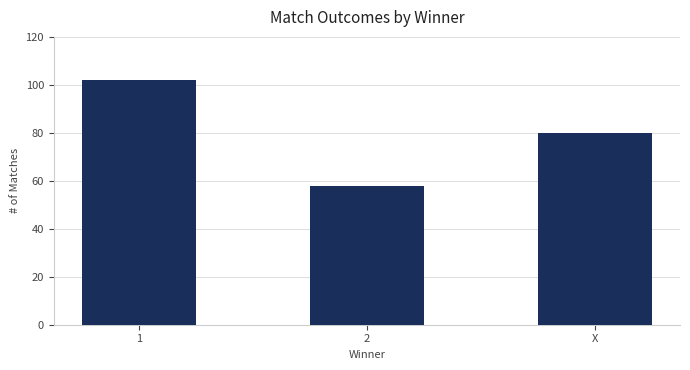

What is the label of the 1st bar from the left?

1